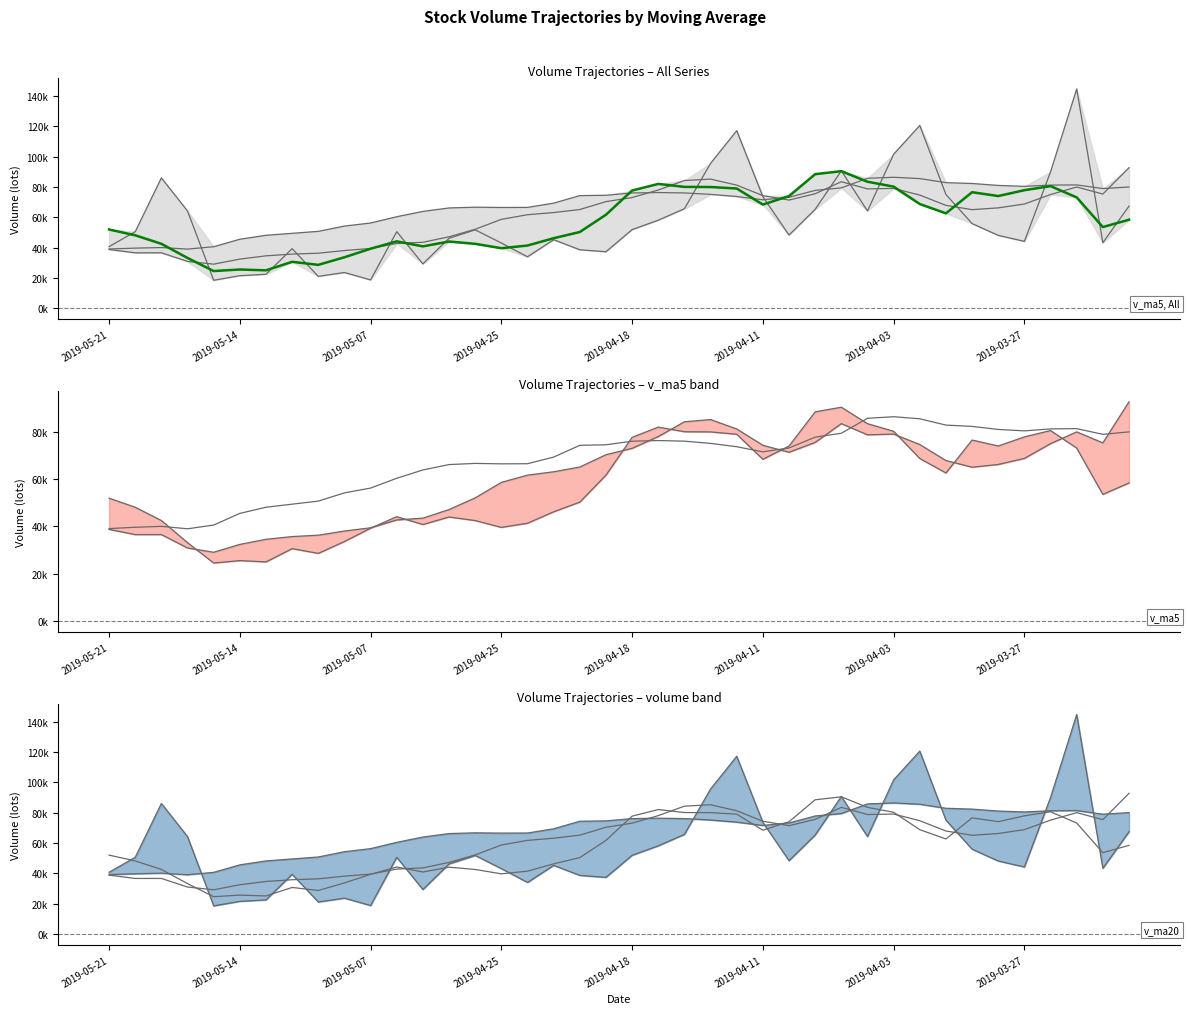

What is the difference between the second highest and minimum values in the v_ma5 (highlight) series?

63907.5